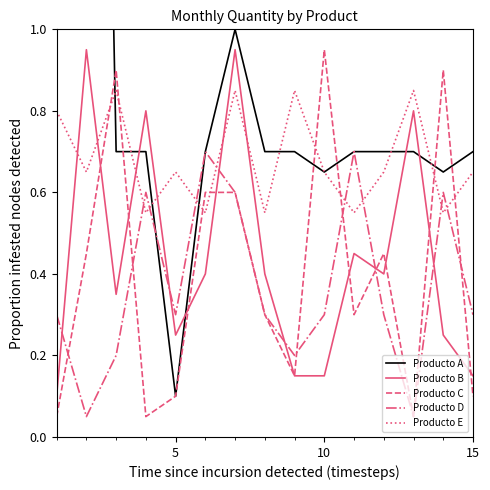

True or false: Producto D and Producto E cross at least once.

True